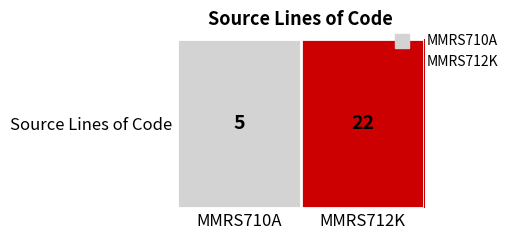

What is the average value?

14